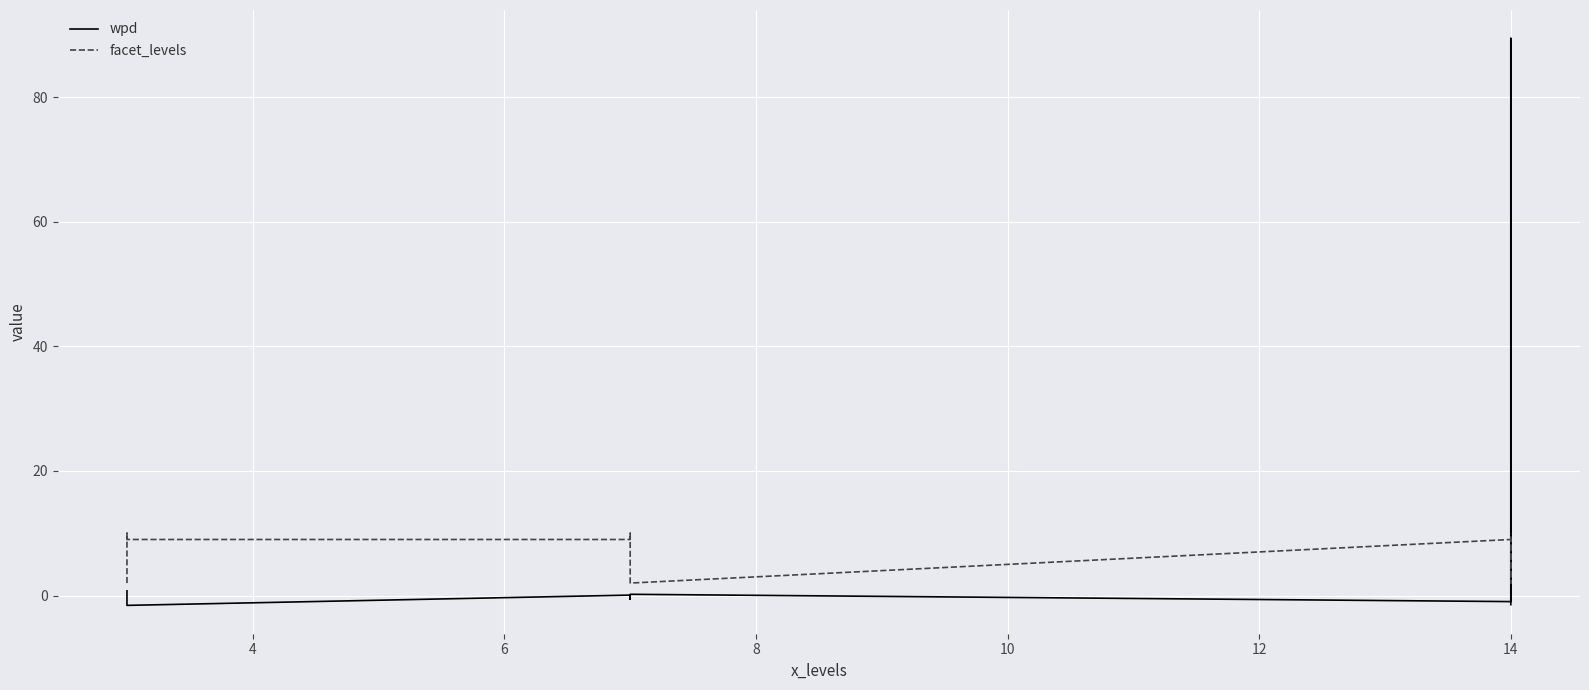

Count the number of categories in the chart.

9